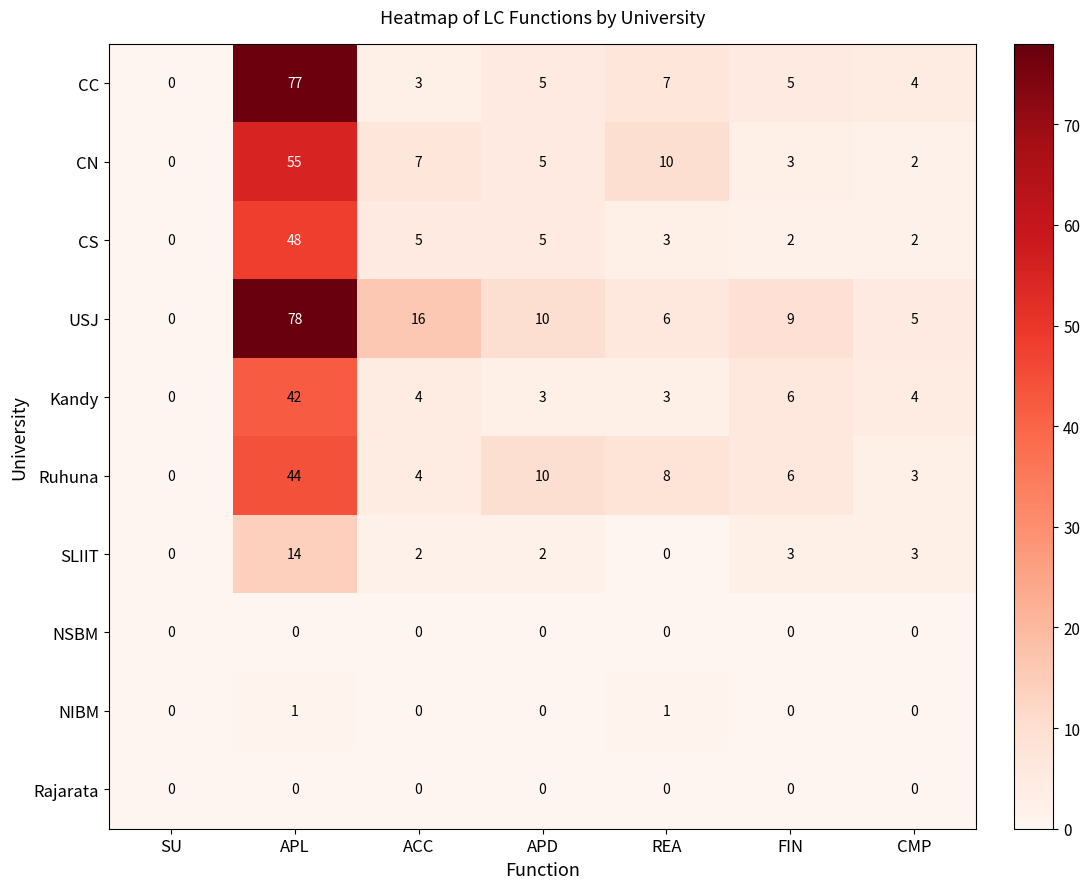

Is it true that CN equals 17 at APL?

False